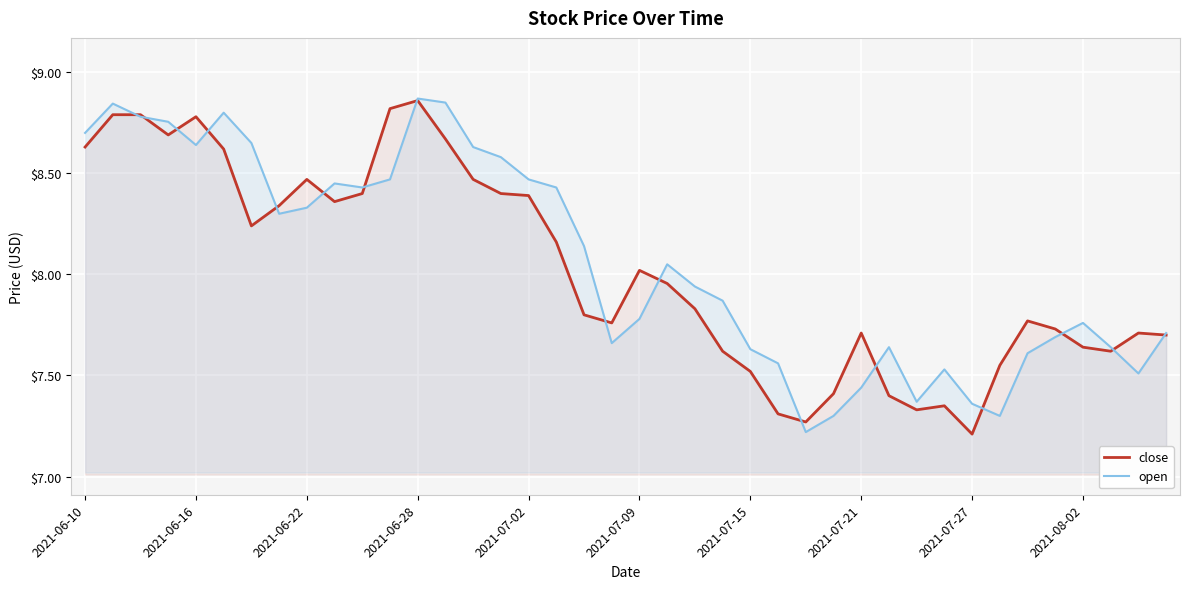

Is it true that close equals 7.2 at 2021-07-27?

True